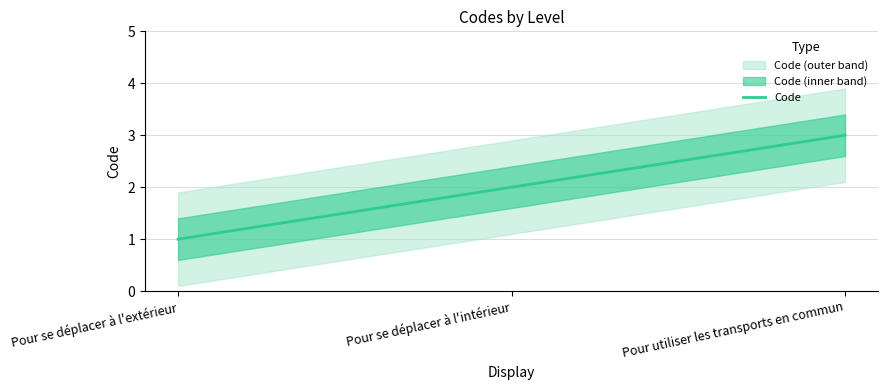

Where is the data nearest to the value 2?

Pour se déplacer à l'intérieur